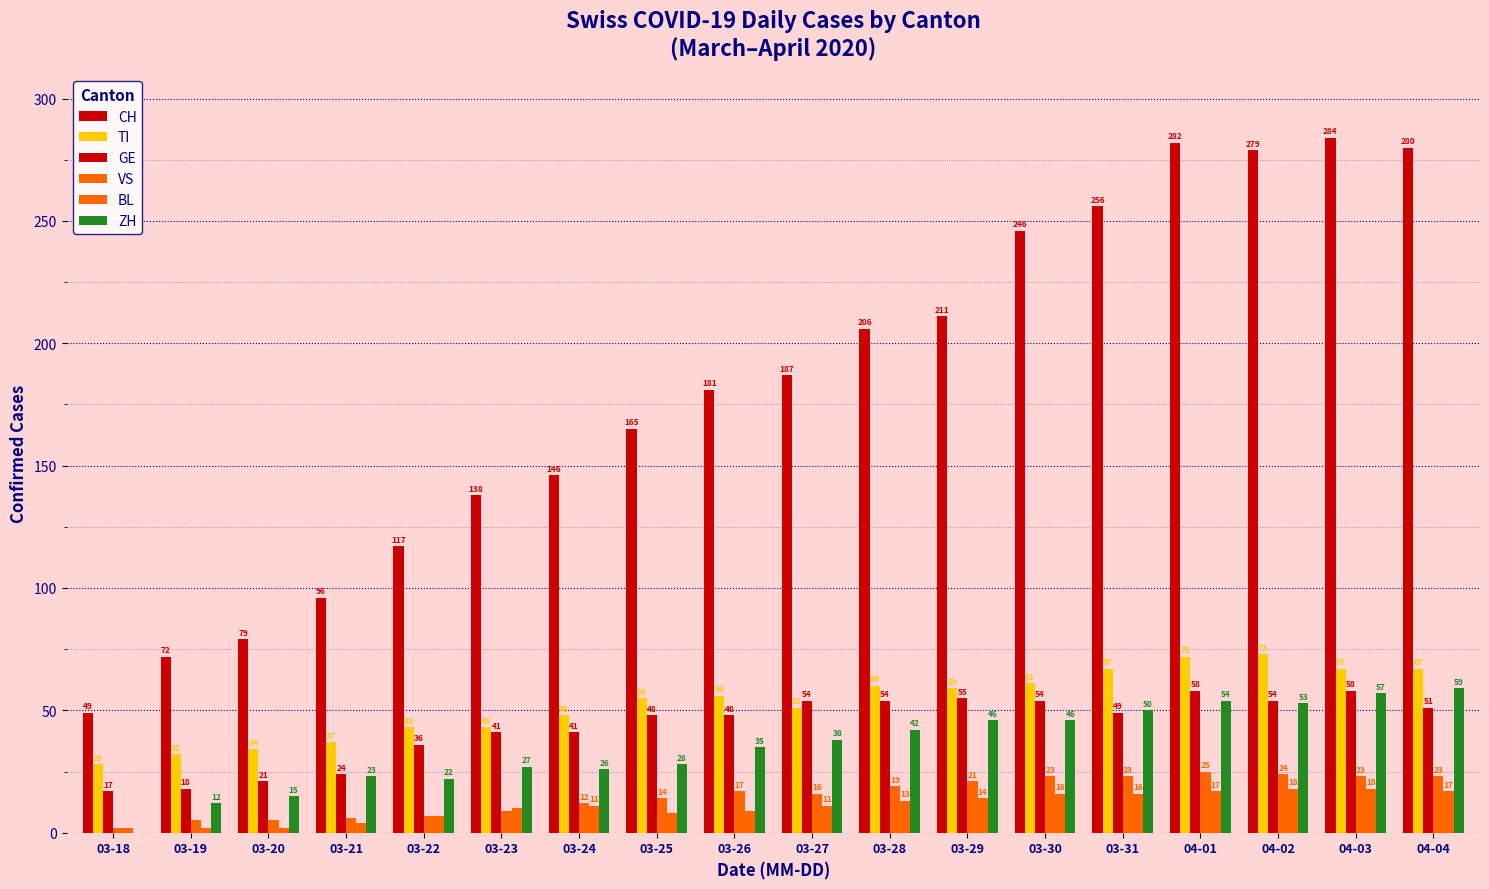

How many groups of bars are there?

18